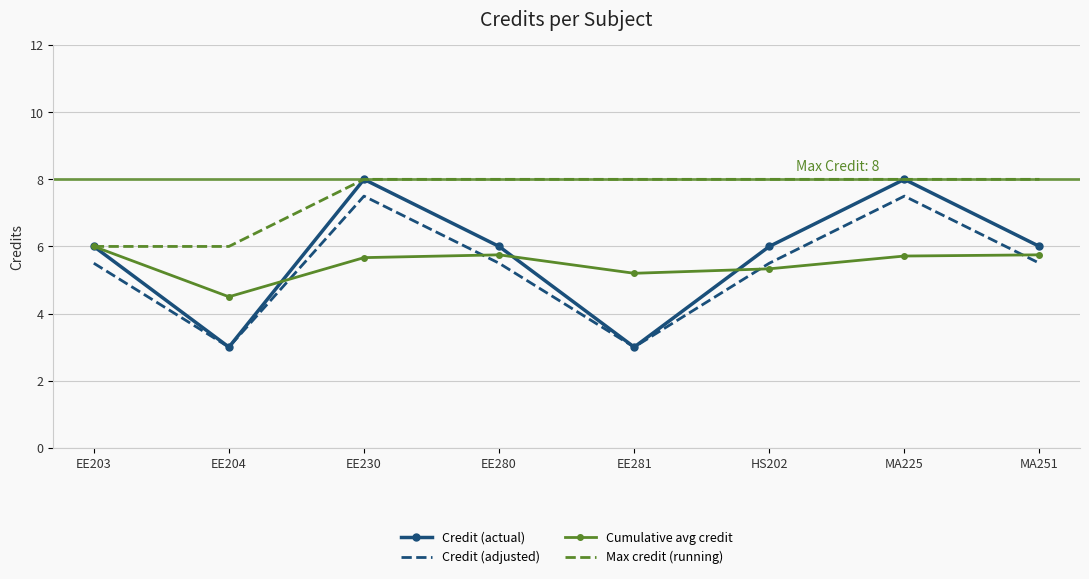

What is the difference between the maximum and second lowest values in the Credit (adjusted) series?

4.5